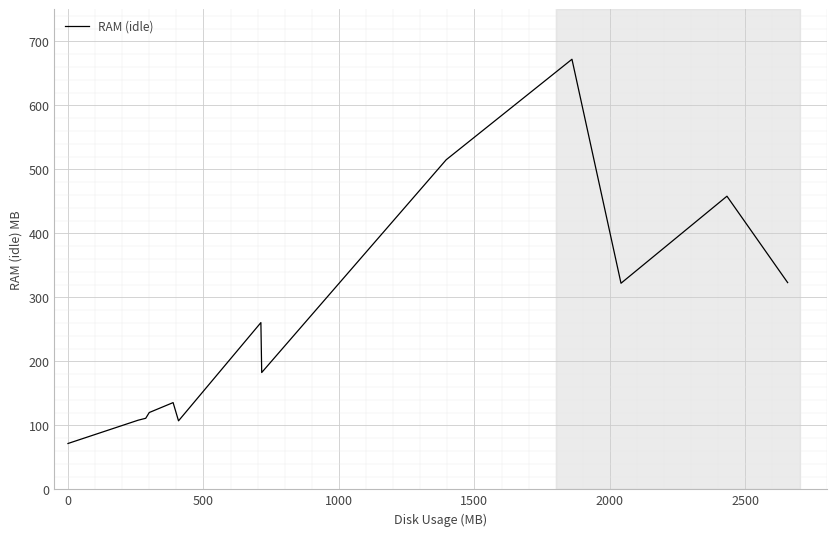

What is the smallest value displayed?

71.6